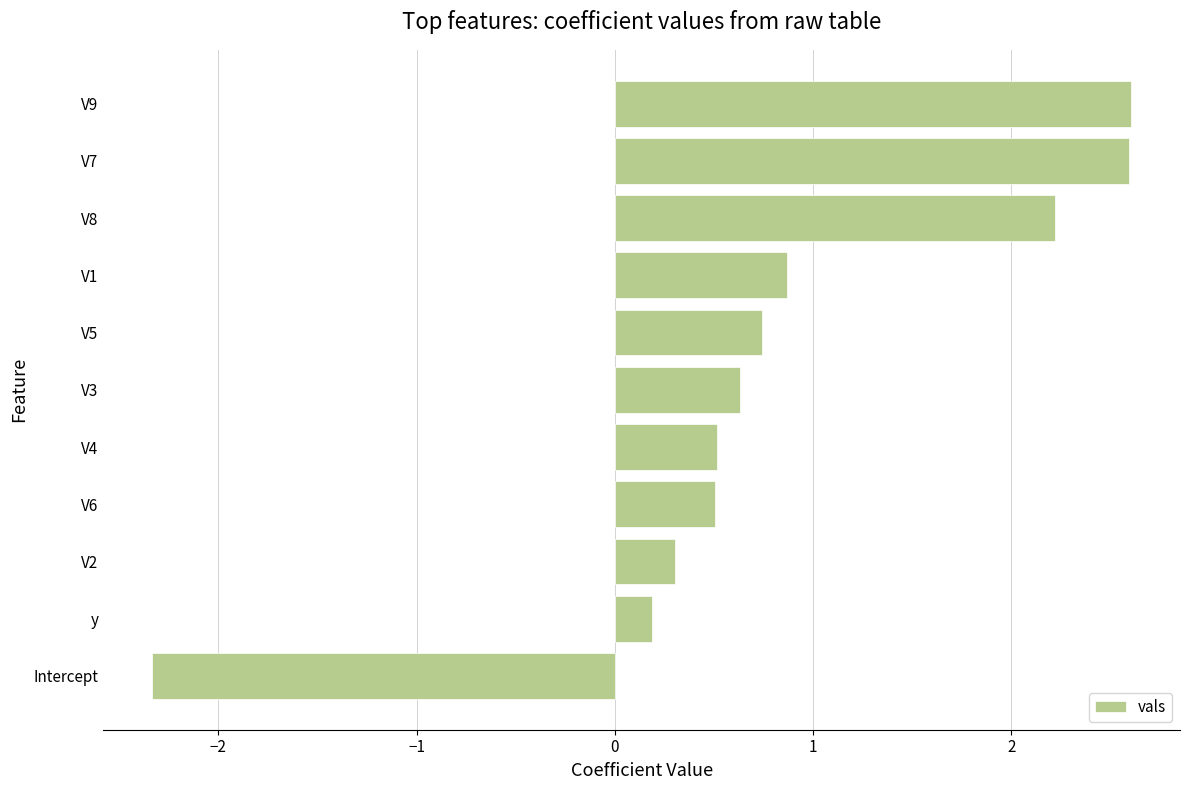

What is the change in value from V1 to V7?

+1.7